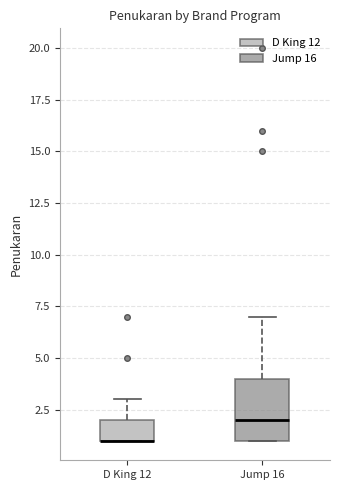

Where does the upper whisker of the box for D King 12 end on the y-axis? The values are not printed on the chart, so give them approximately, as read against the axis.

3